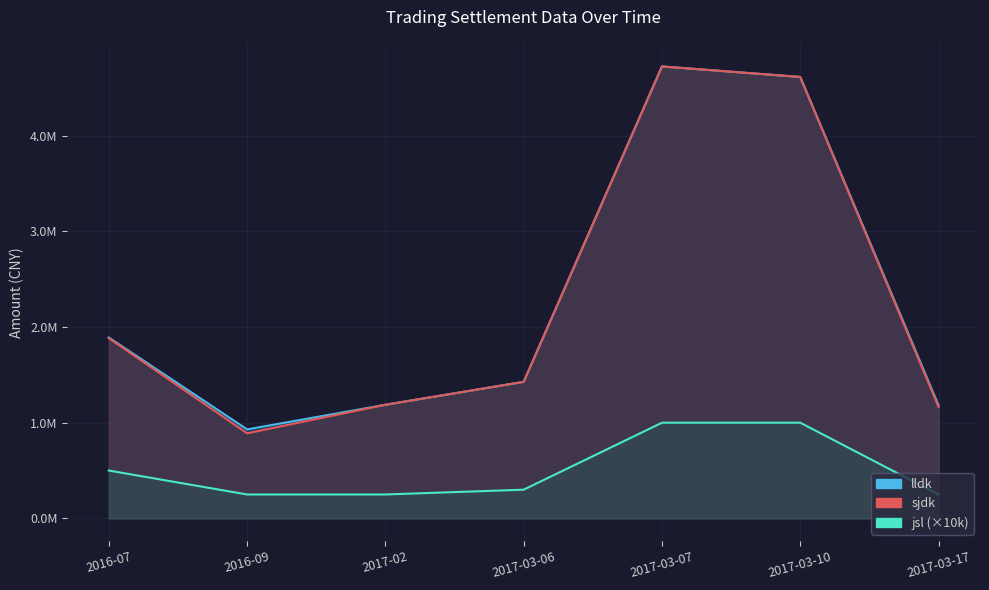

The jsl series shows 250000.0 at 2017-03-17. True or false?

True